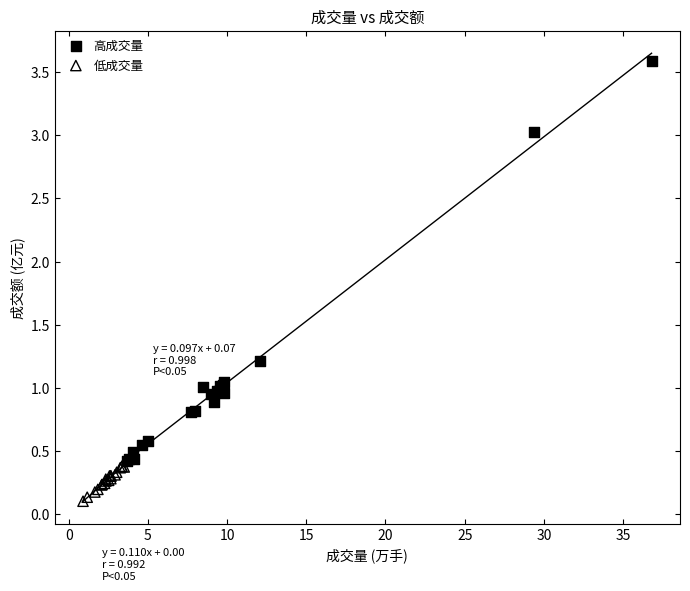

Which series reaches the maximum Y coordinate?

高成交量